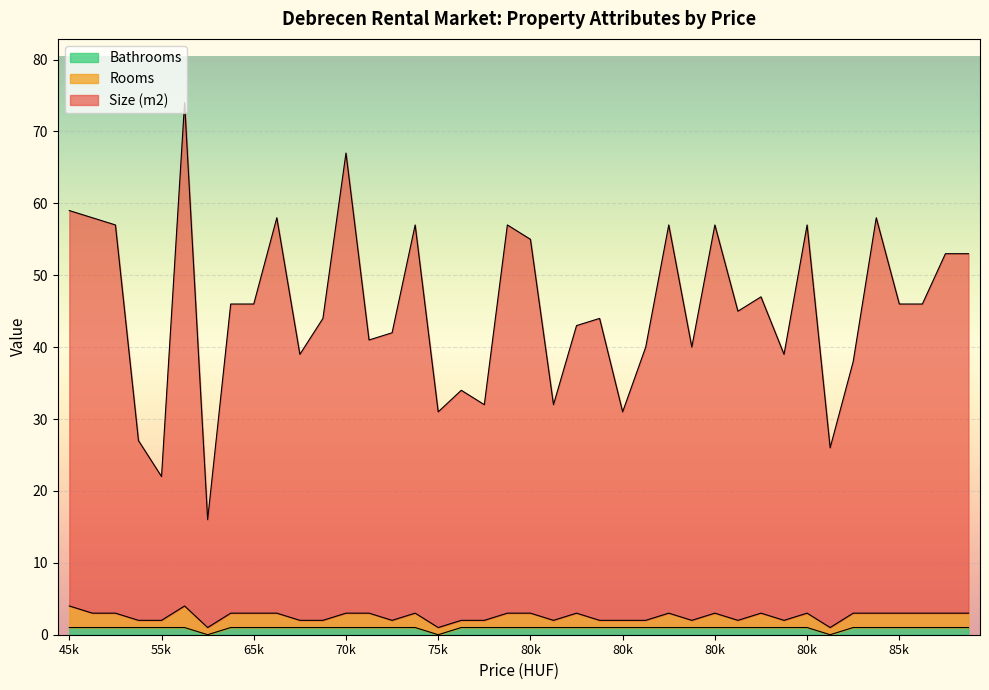

What is the highest value of the Bathrooms series?

1